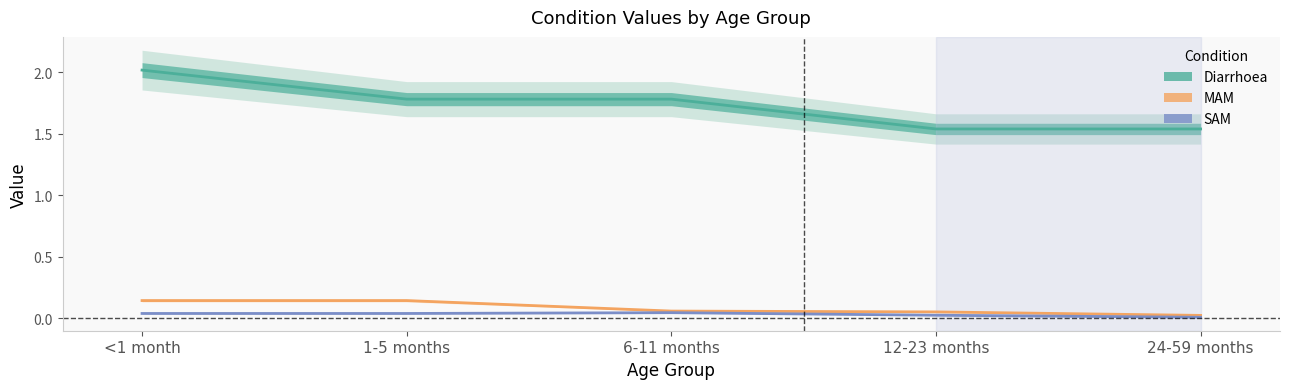

True or false: Diarrhoea and SAM cross at least once.

False